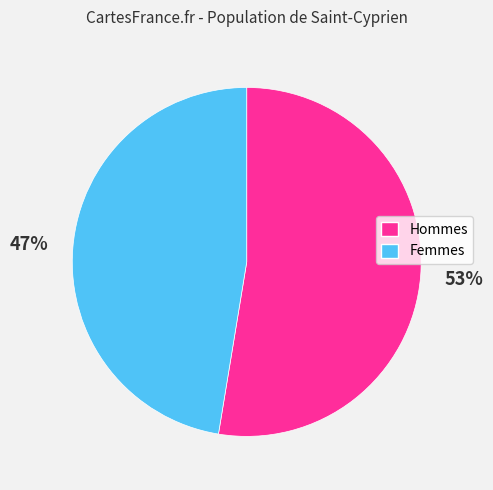

To the nearest percent, what is the average slice percentage?

50%